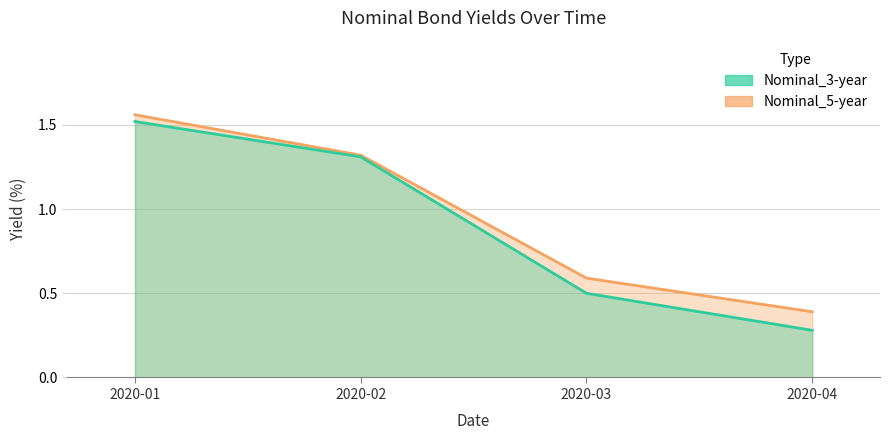

What is the minimum value shown in the chart?

0.3